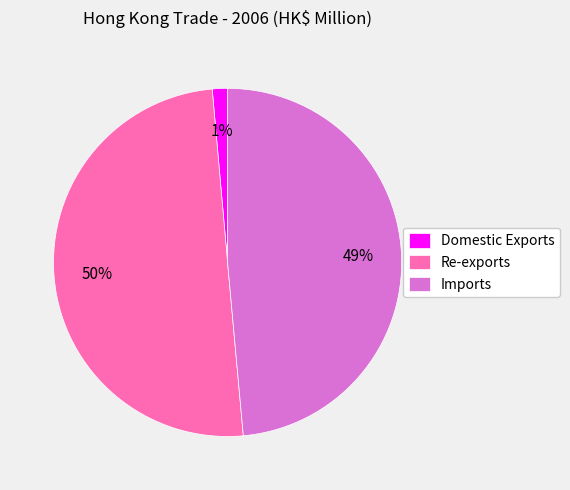

Which category accounts for the majority?

Re-exports